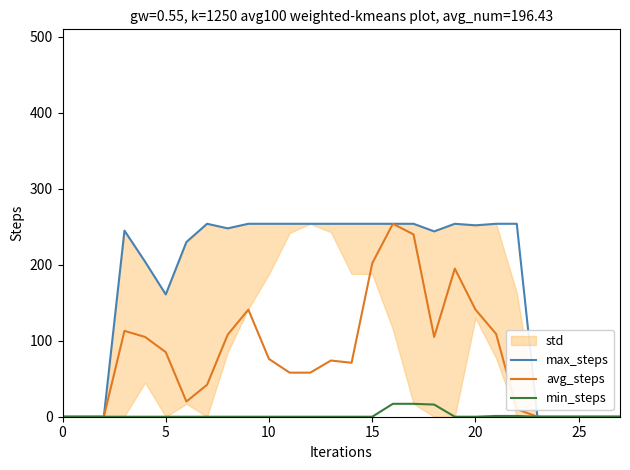

True or false: max_steps has more than 2 points higher than both neighbors.

True